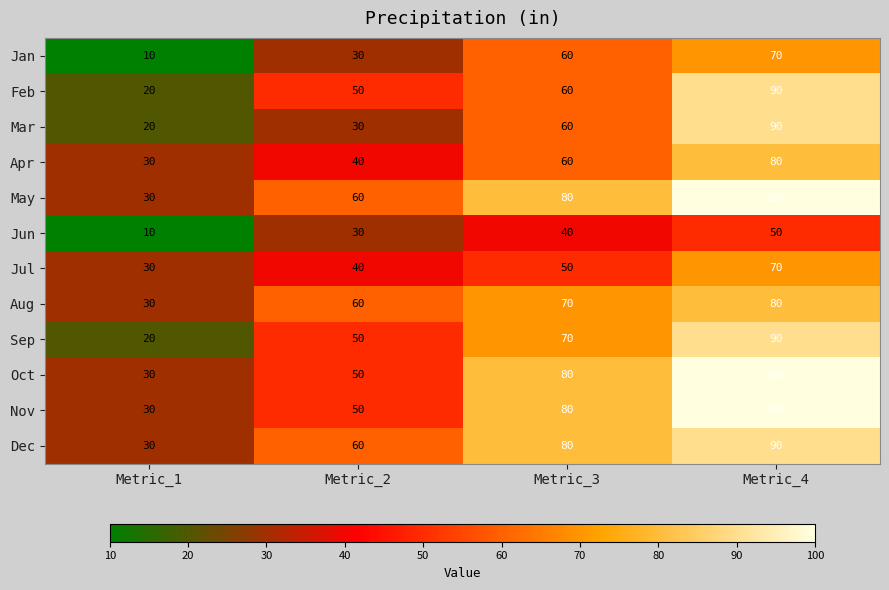

How many Feb values are between 50 and 90?

3